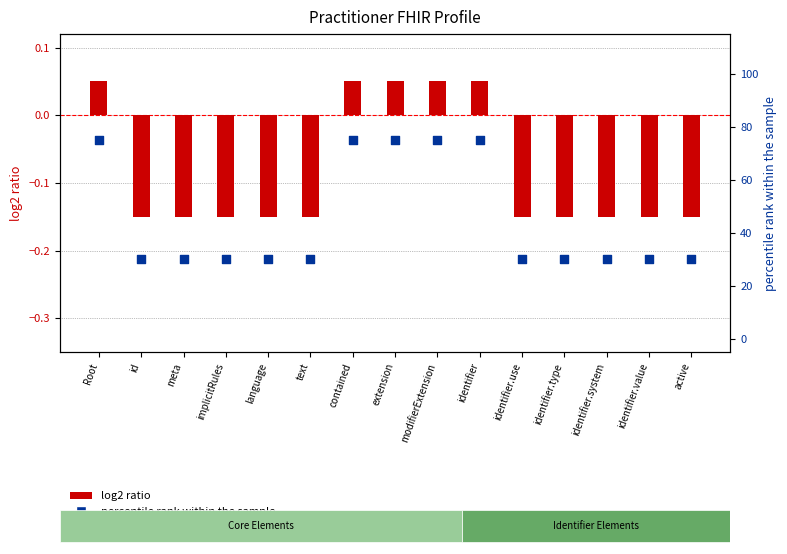

Which series has the largest Y range (max minus min)?

percentile rank within the sample